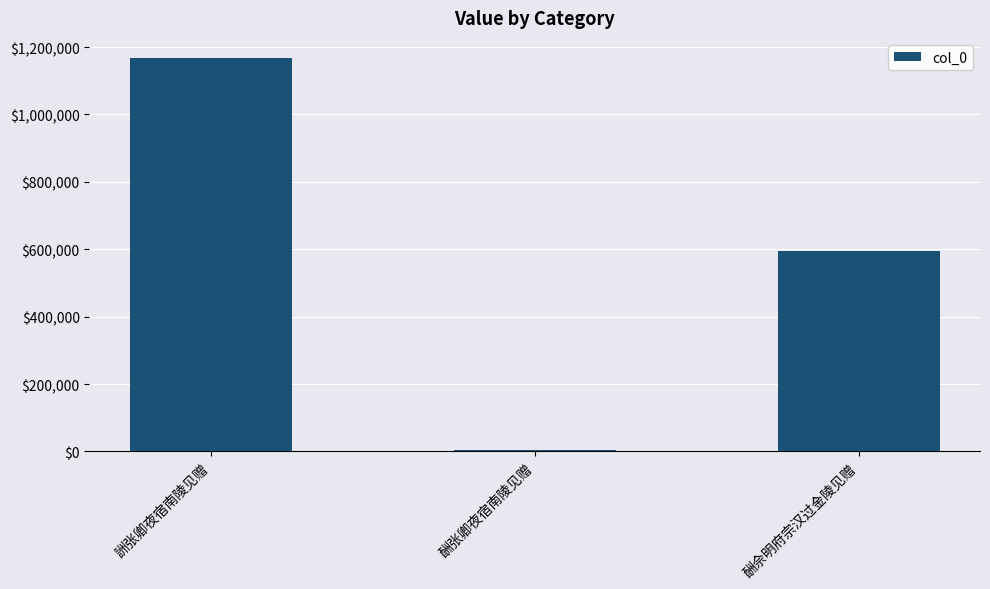

What position from the right is 酬佘明府宗汉过金陵见赠?

1